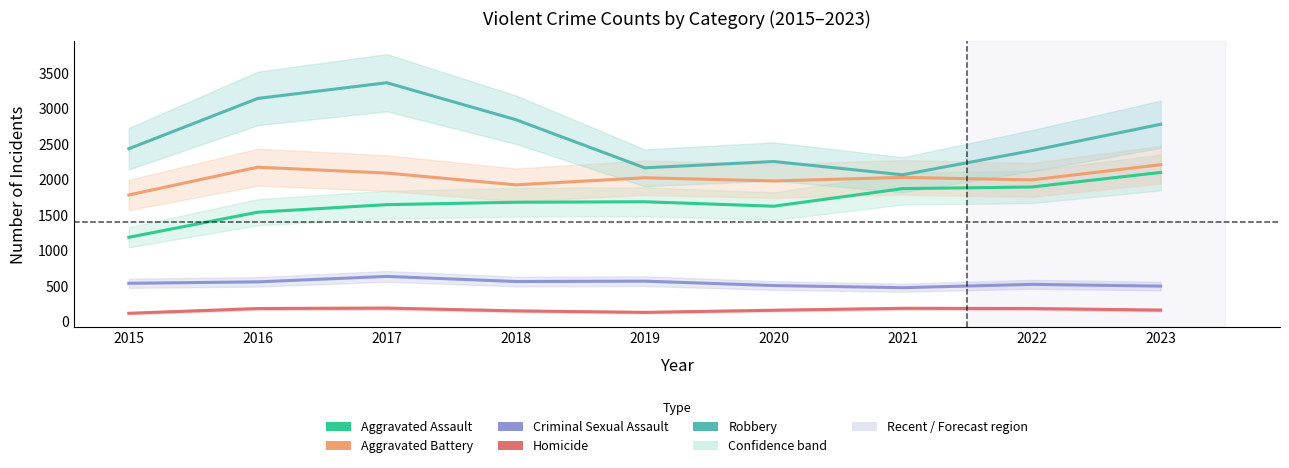

At which label is Robbery closest to 2715?

2023